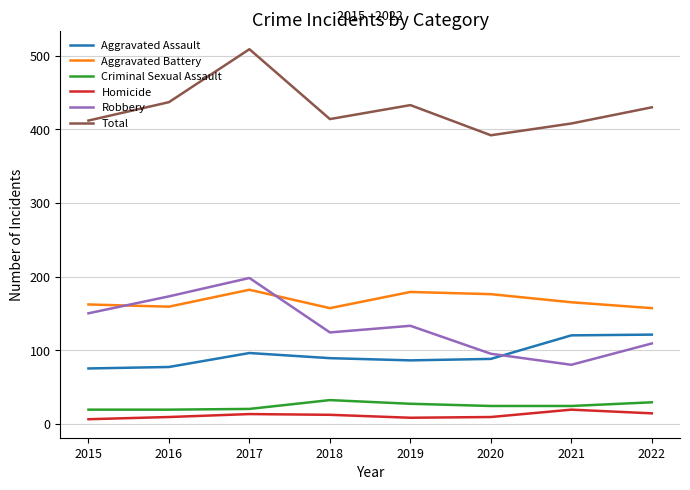

What is the difference between the Homicide values at 2015 and 2017?

7